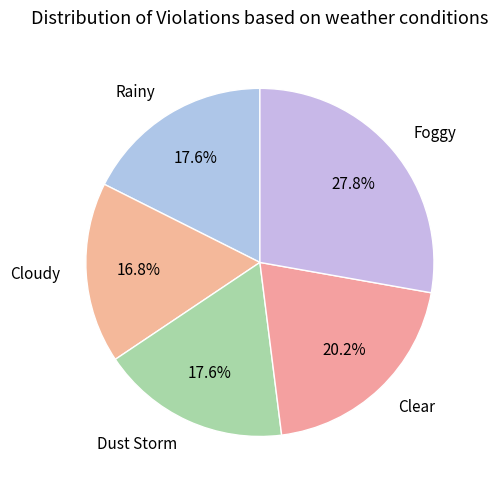

How much of the chart is everything except Clear?

79.8%